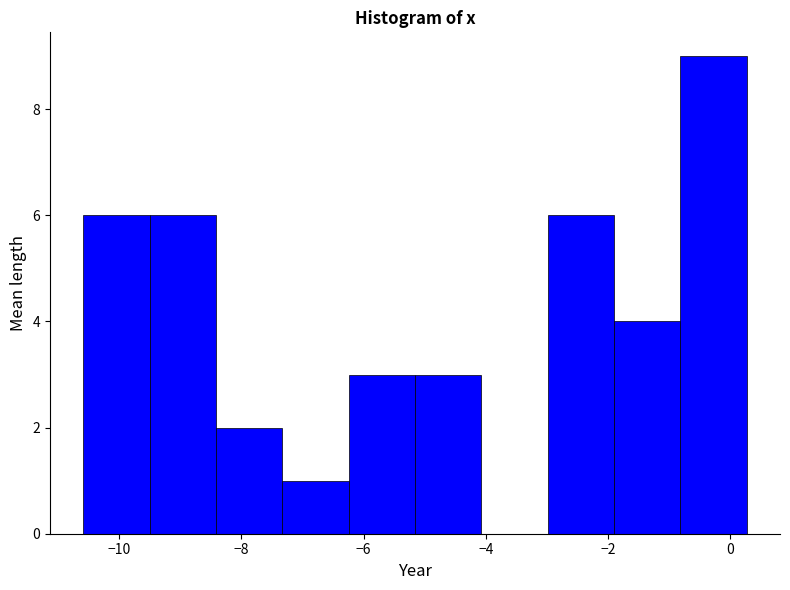

How tall is the bar that spans -10.6 to -9.6 on the x-axis? Neither the bar edges nor the heights are printed on the chart, so give them approximately, as read against the axes.

6